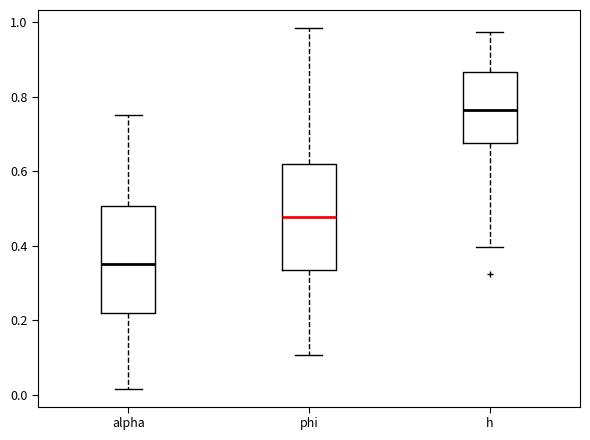

Reading left to right, read every box against the y-axis: the position of its median line, the range the box covers, and the ends of its whiskers. The values are not printed on the chart, so give them approximately, as read against the axis.

alpha: median 0.36, box 0.22 to 0.50, whiskers 0.02 to 0.76
phi: median 0.48, box 0.34 to 0.62, whiskers 0.10 to 0.98
h: median 0.76, box 0.68 to 0.86, whiskers 0.40 to 0.98